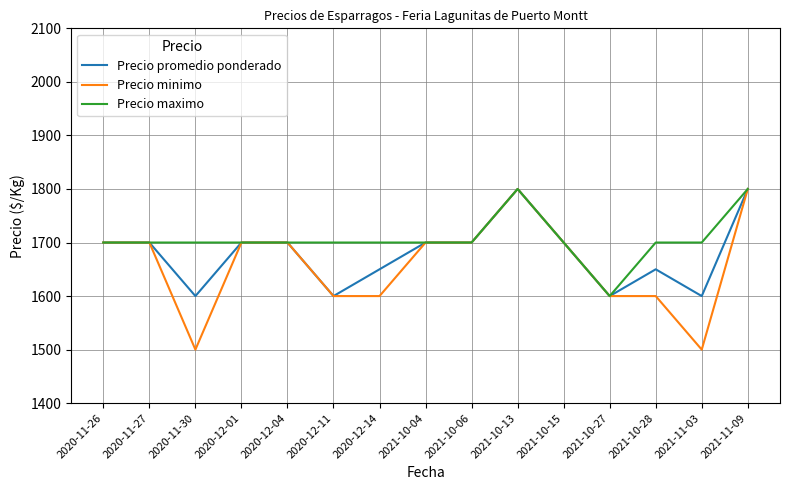

Is it true that Precio maximo equals 1700 at 2020-12-14?

True